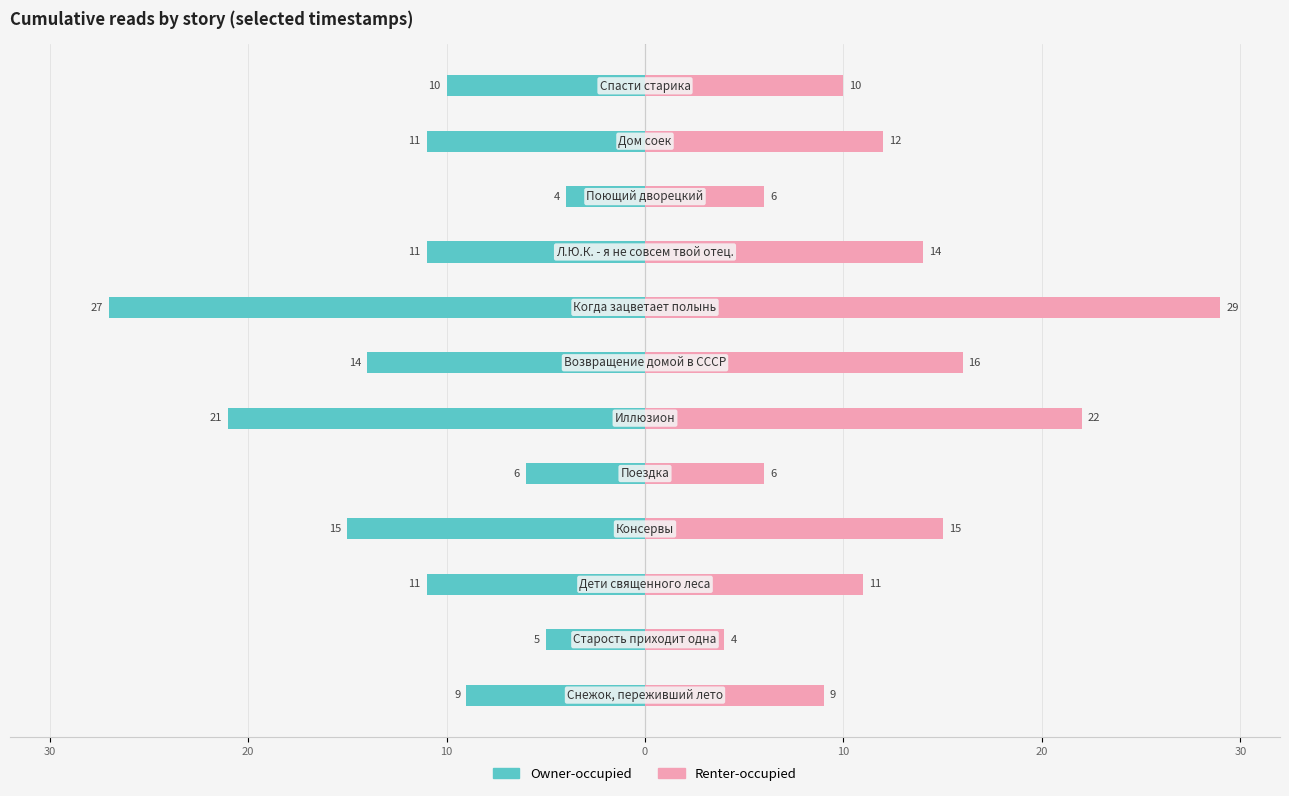

Which series has the largest total across all categories?

Renter-occupied